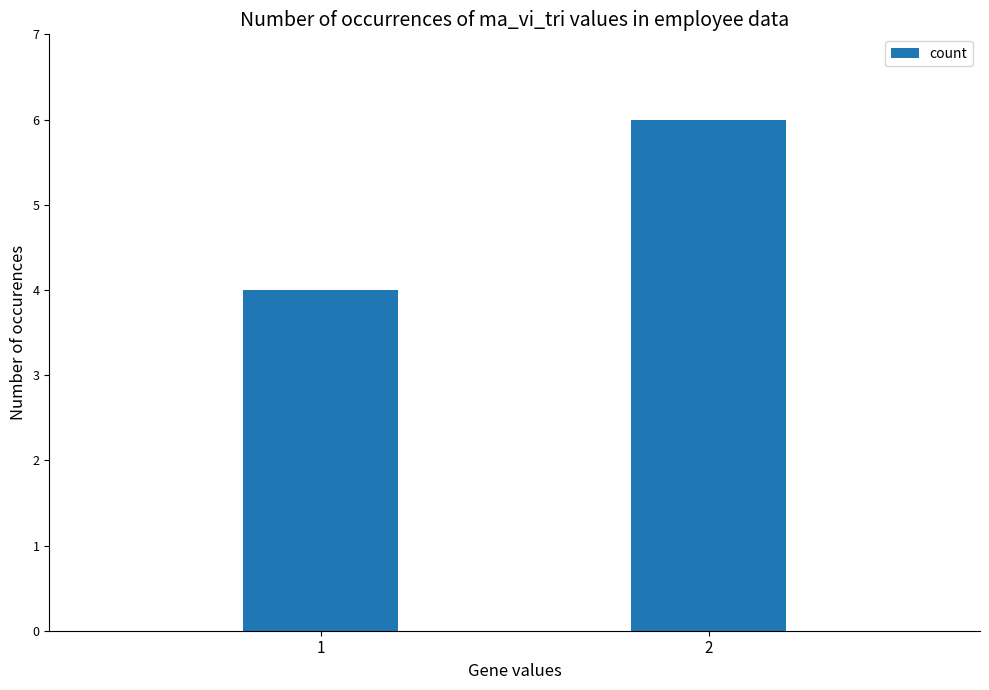

What is the ratio of the value at 1 to the value at 2?

0.7